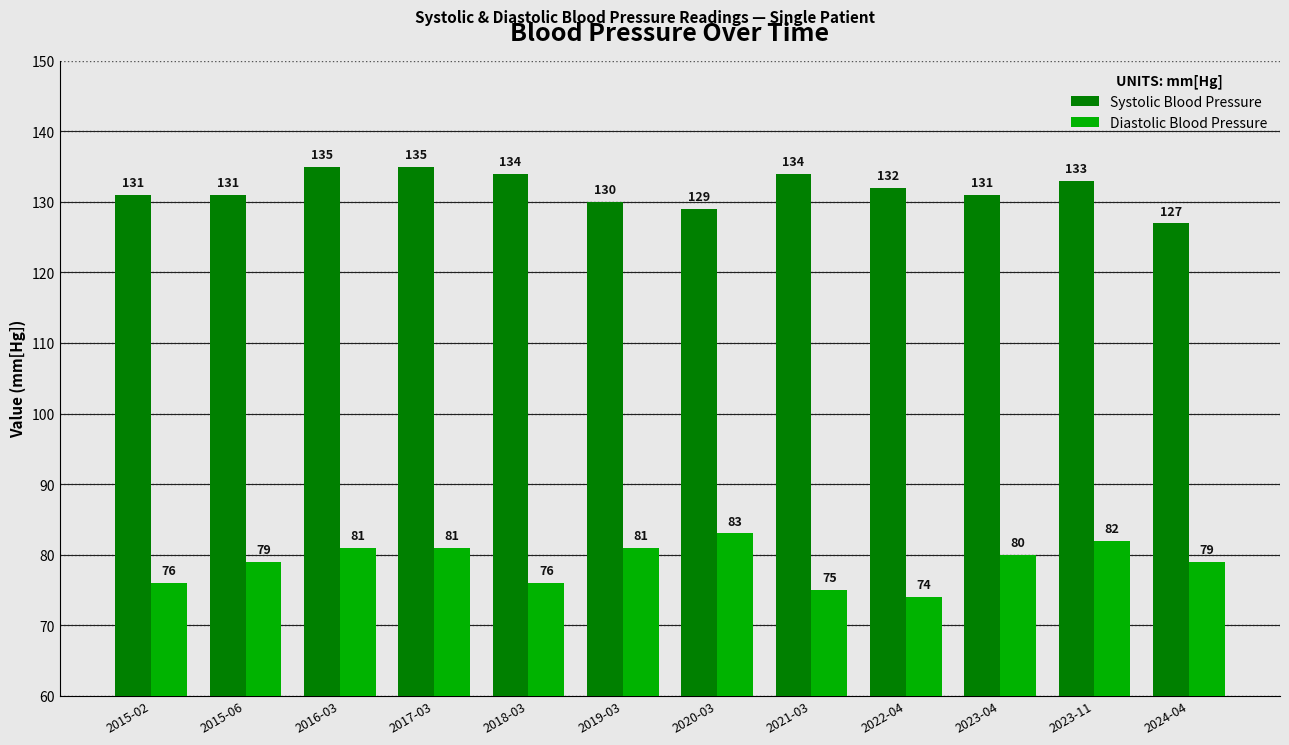

What position from the left is 2016-03?

3